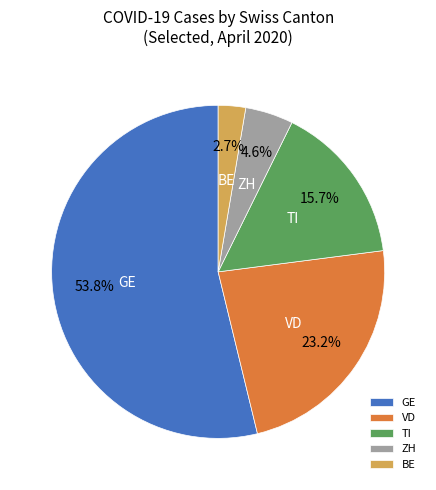

Which has a higher value, VD or ZH?

VD